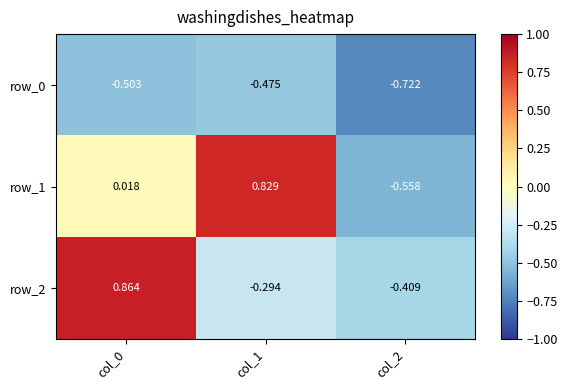

Is the value of row_1 at col_1 greater than the value of row_2 at col_1?

Yes